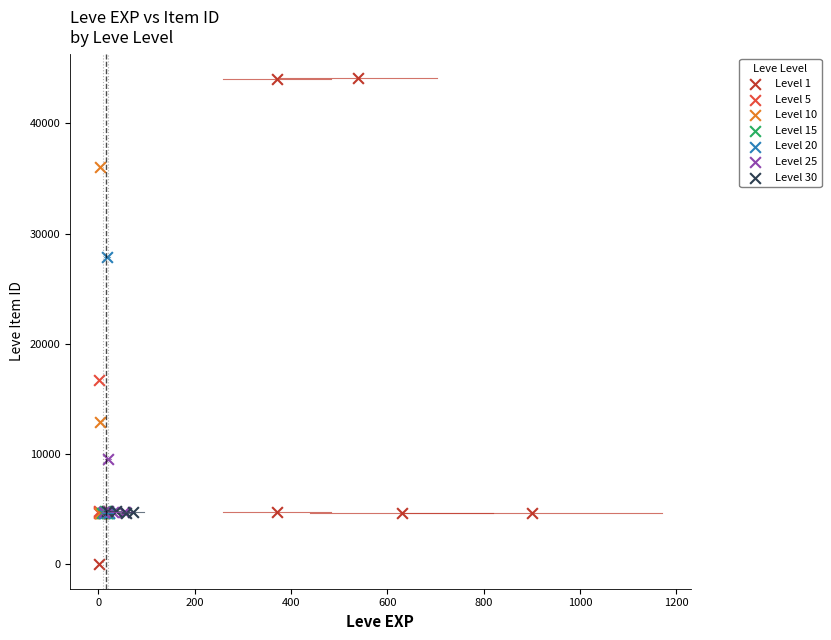

Which series reaches the maximum Y coordinate?

Level 1